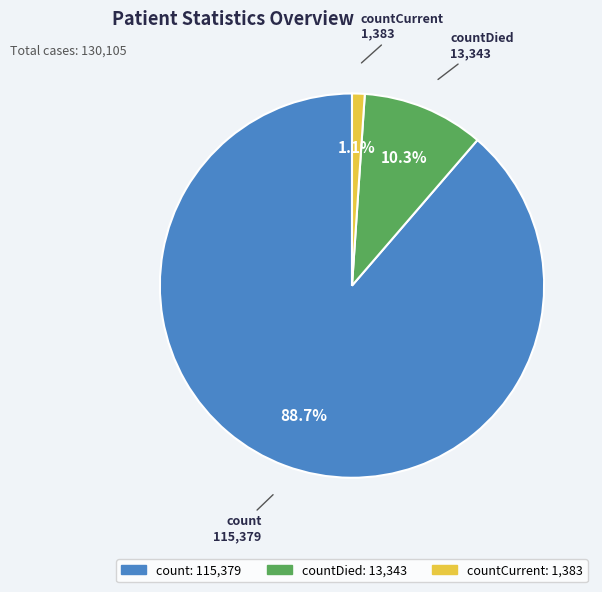

Count the number of slices in the pie.

3